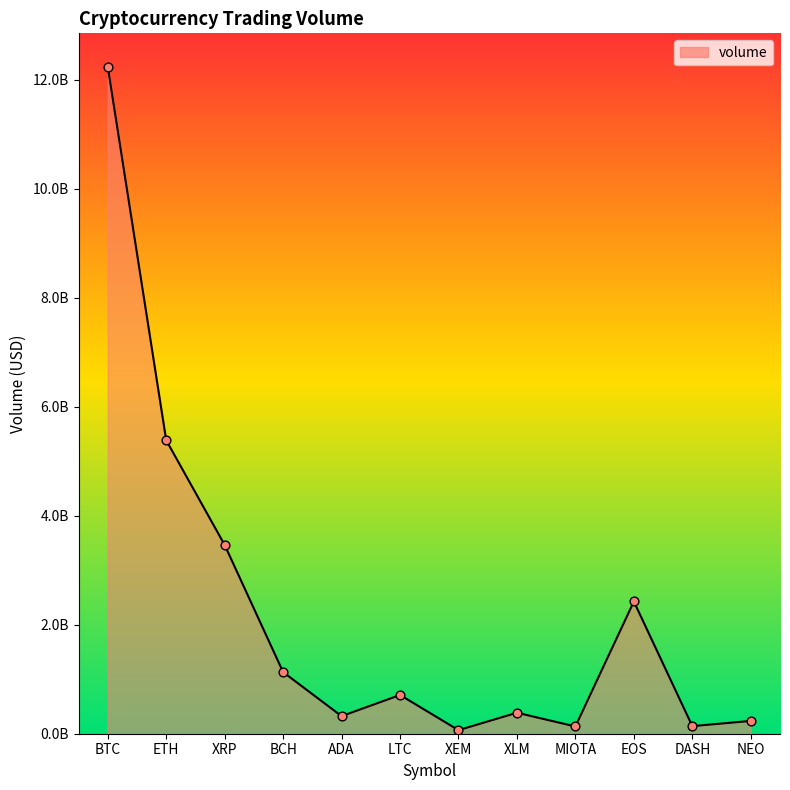

What is the change in value from XEM to DASH?

+73647100